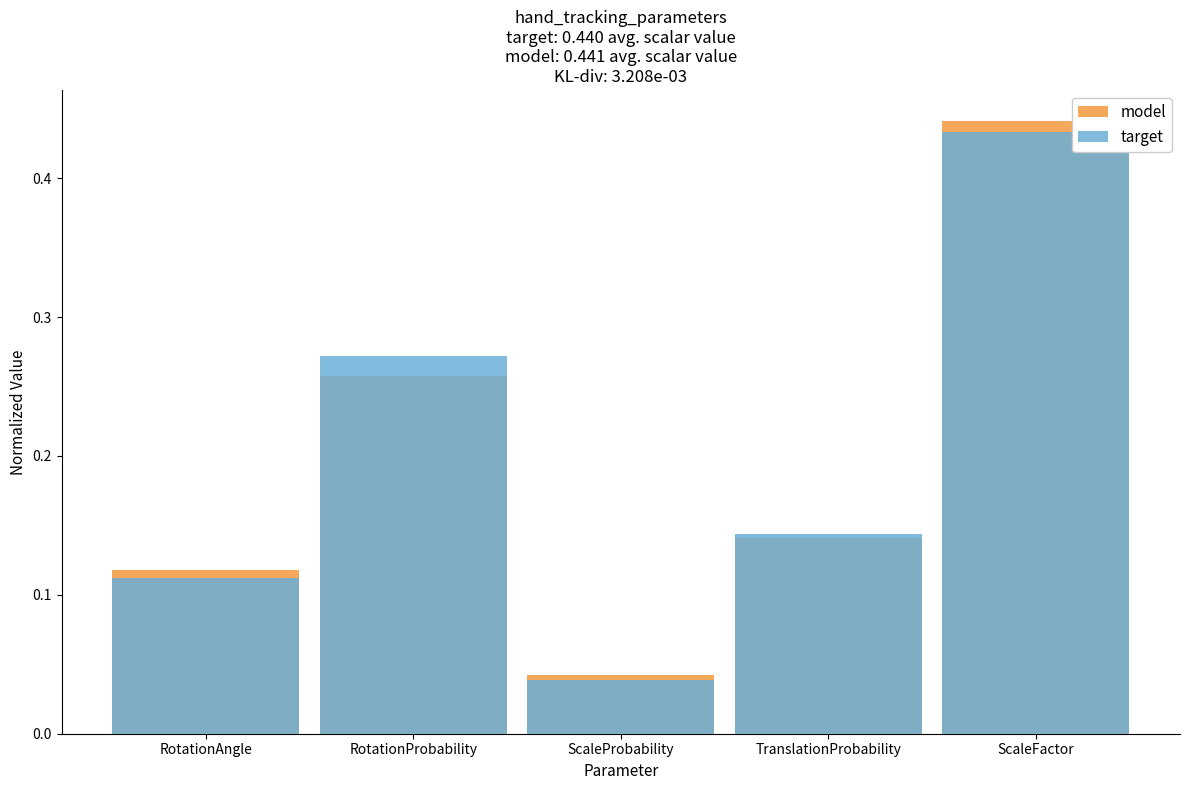

How many bars are there in each group?

2